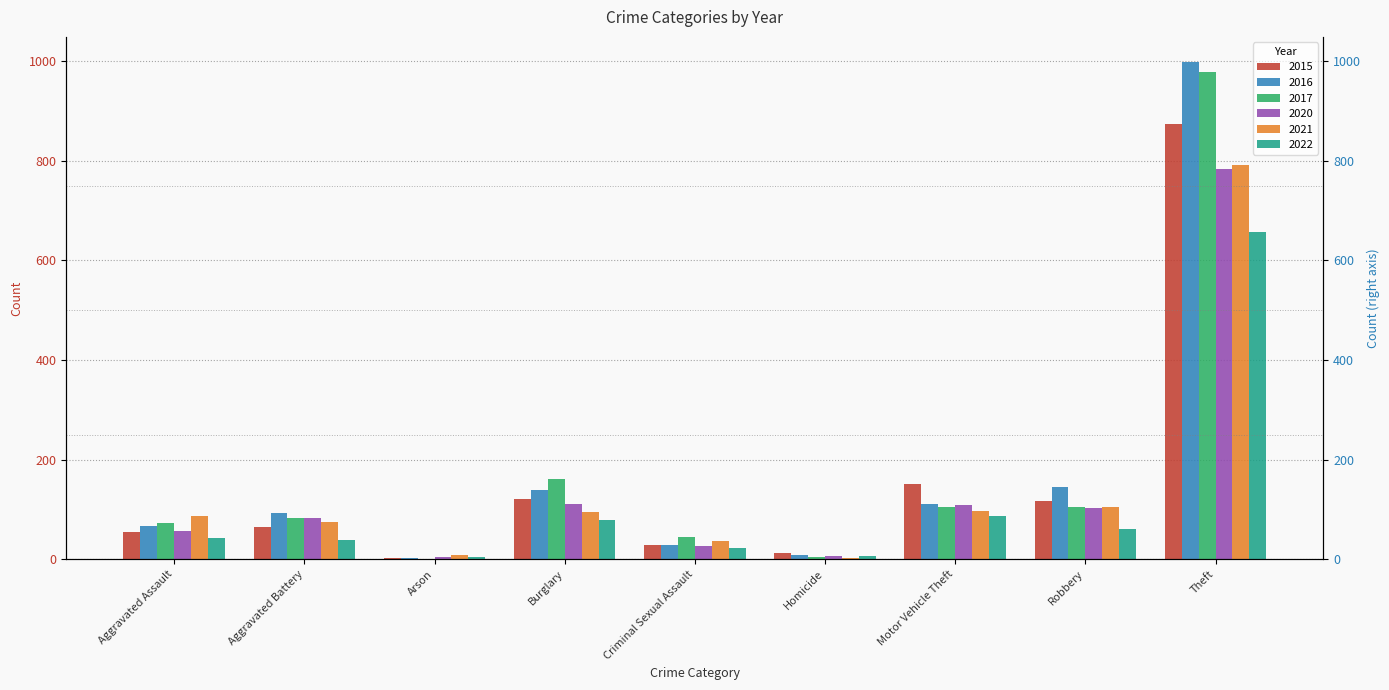

Which series has the widest spread of values?

2016